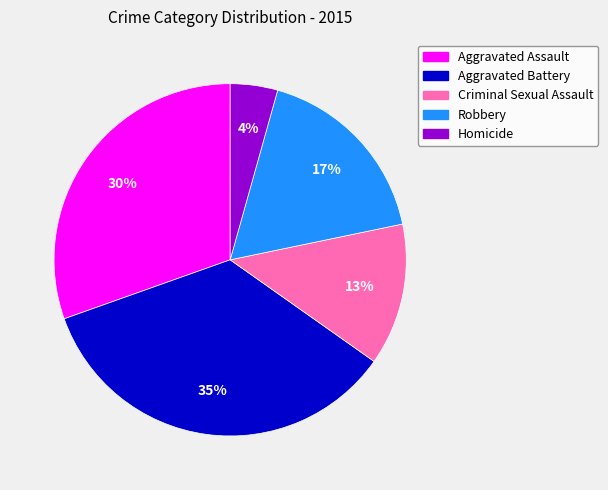

The Aggravated Assault slice represents 41% of the pie. True or false?

False